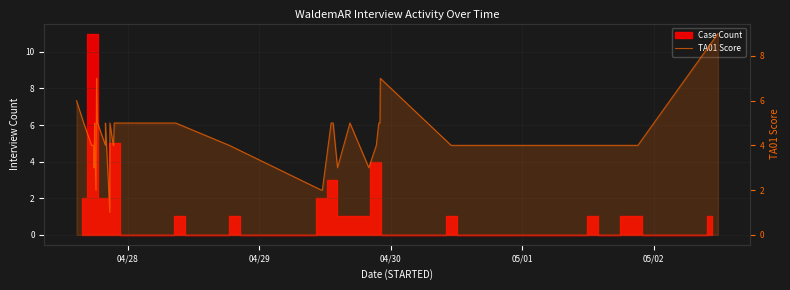

What is the minimum value shown in the chart?

1